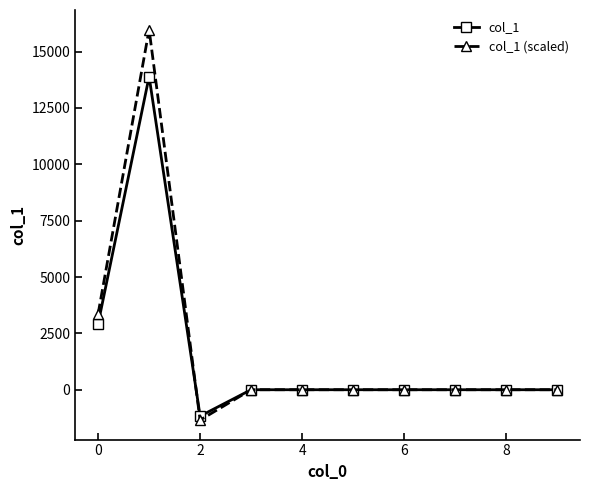

At how many categories does at least one series exceed 3900?

1